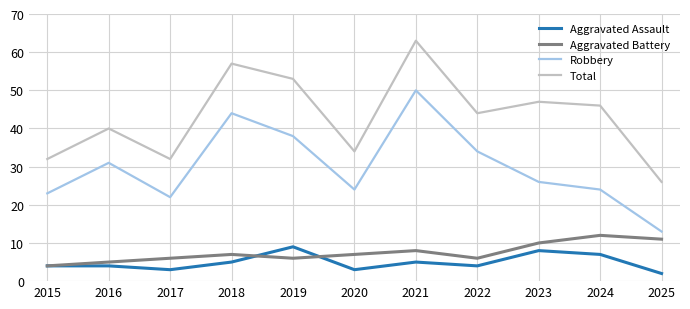

Rank the series by their maximum value, from lowest to highest.

Aggravated Assault, Aggravated Battery, Robbery, Total